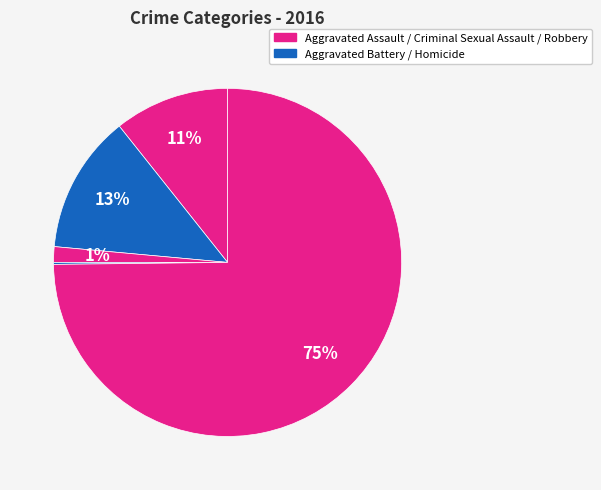

Which category has the biggest portion of the pie?

Robbery